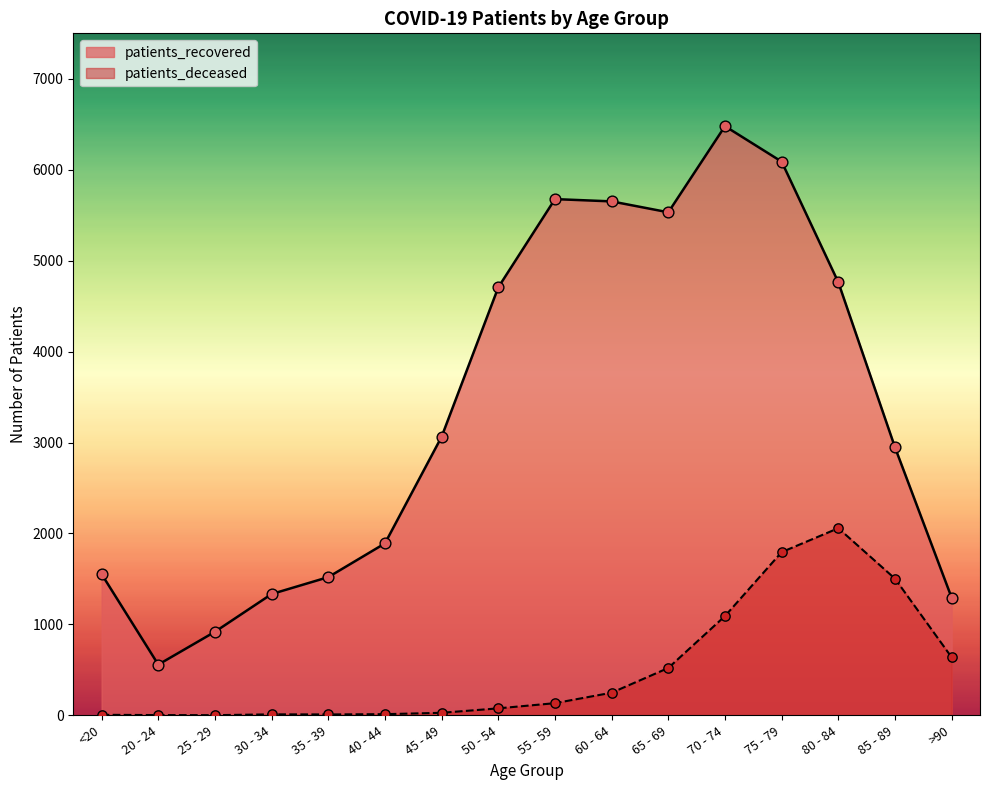

Which series reaches the maximum Y coordinate?

patients_recovered